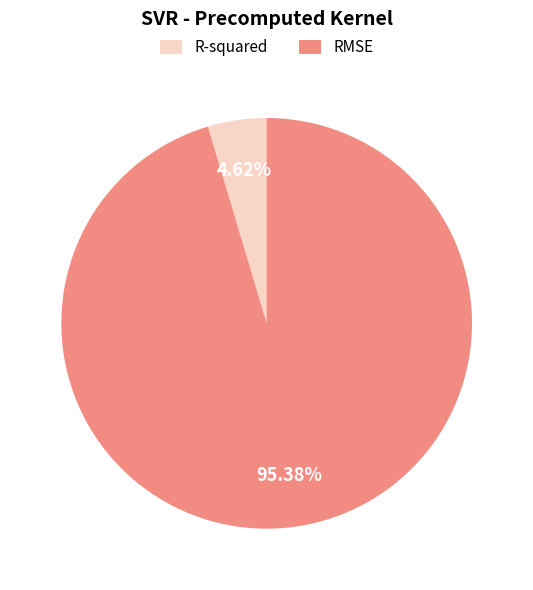

To the nearest percent, what is the combined percentage of RMSE and R-squared?

100%